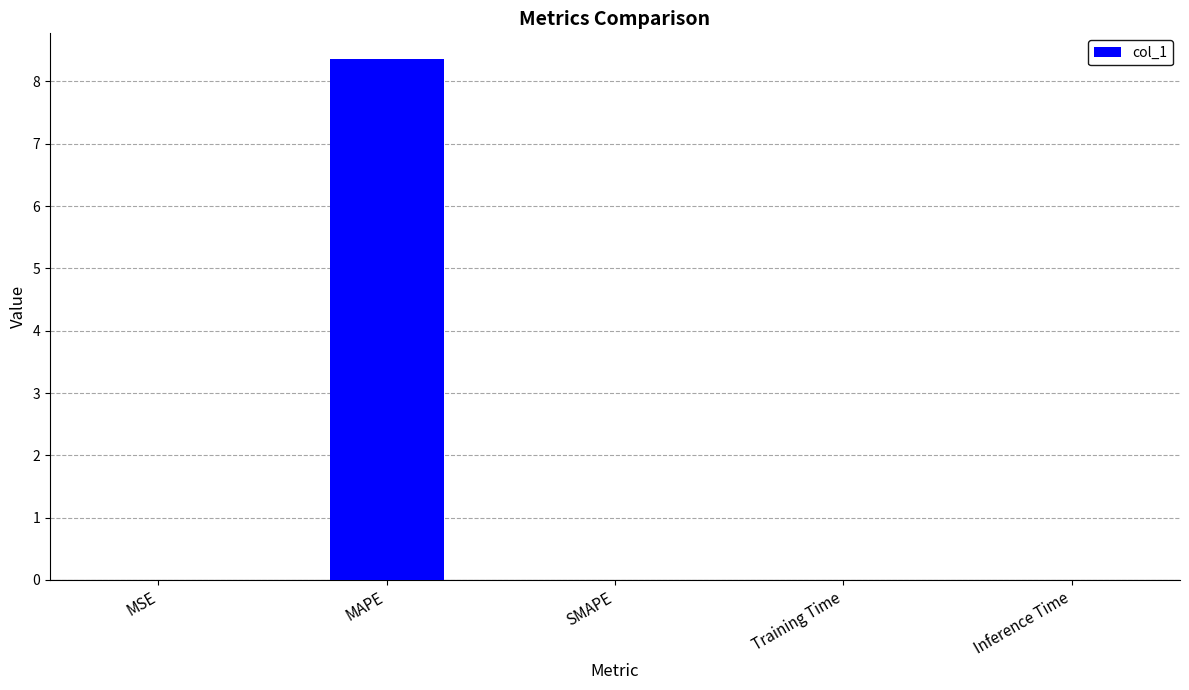

What is the maximum value shown in the chart?

8.4